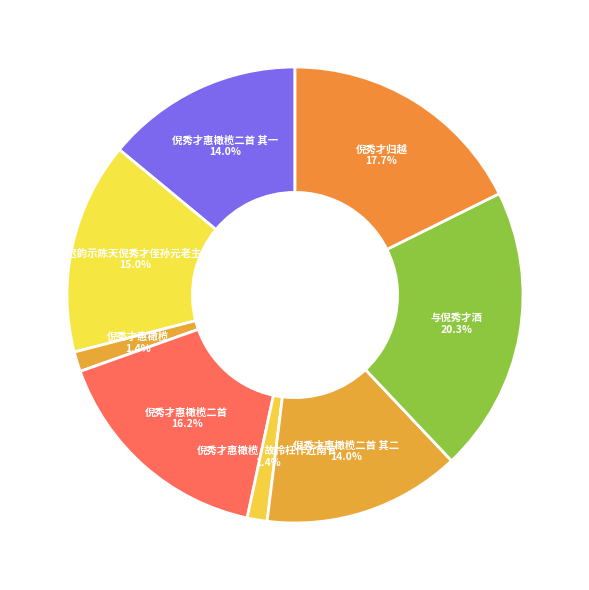

Is 与倪秀才酒 the majority of the pie?

No